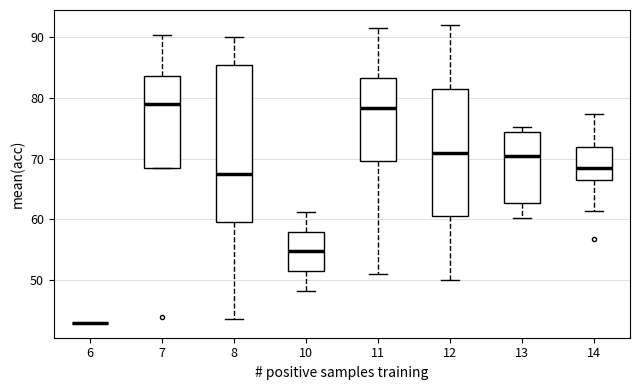

Reading left to right, transcribe this box plot: for each box, give where its median line is, the range the box spans, and where its two whiskers end, as read against the y-axis. The values are not printed on the chart, so give them approximately, as read against the axis.

6: box collapsed to a line at 43, whiskers 43 to 43
7: median 79, box 69 to 84, whiskers 69 to 90
8: median 68, box 60 to 85, whiskers 44 to 90
10: median 55, box 52 to 58, whiskers 48 to 61
11: median 78, box 70 to 83, whiskers 51 to 92
12: median 71, box 61 to 82, whiskers 50 to 92
13: median 70, box 63 to 74, whiskers 60 to 75
14: median 68, box 67 to 72, whiskers 61 to 77